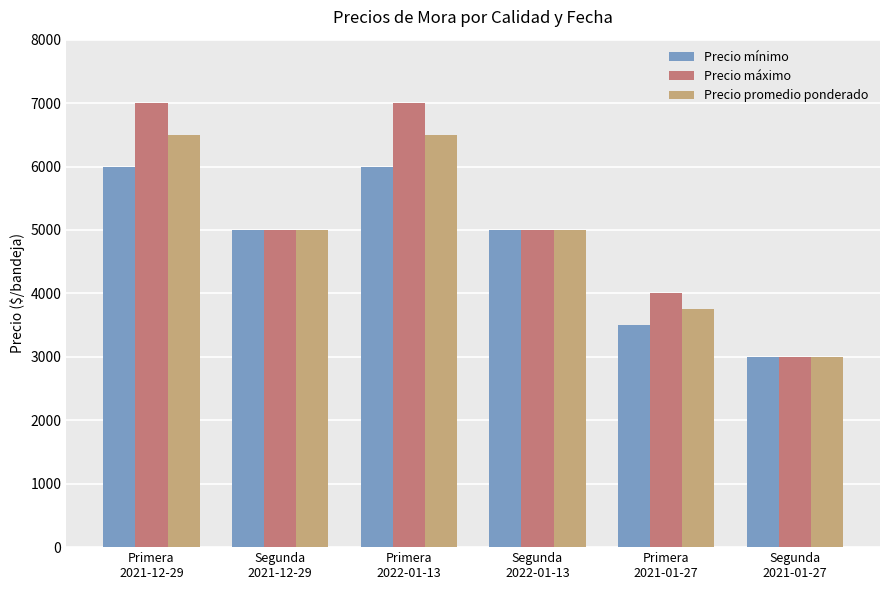

What is the label of the 2nd bar from the right?

Primera
2021-01-27